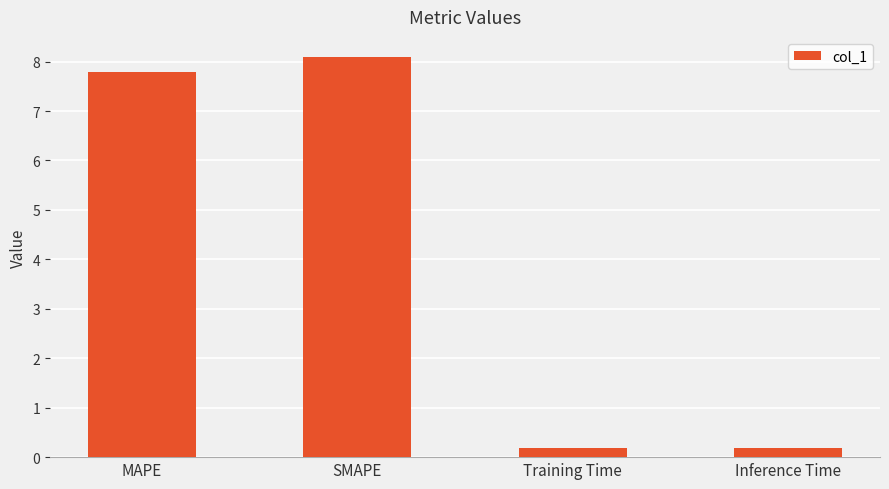

True or false: the data shows 1.6 at SMAPE.

False